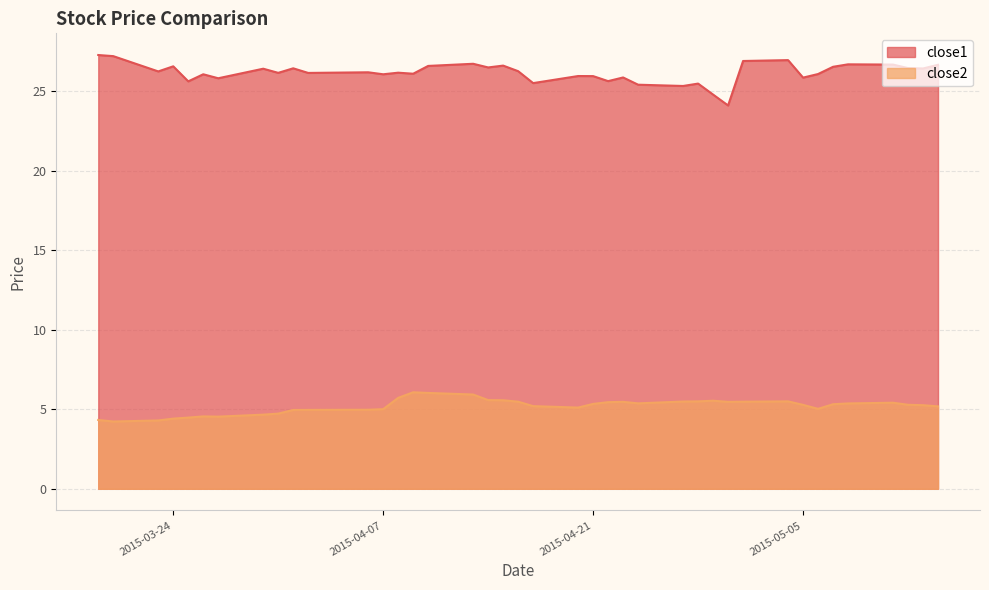

Rank the series at 2015-04-27 from lowest to highest value.

close2, close1